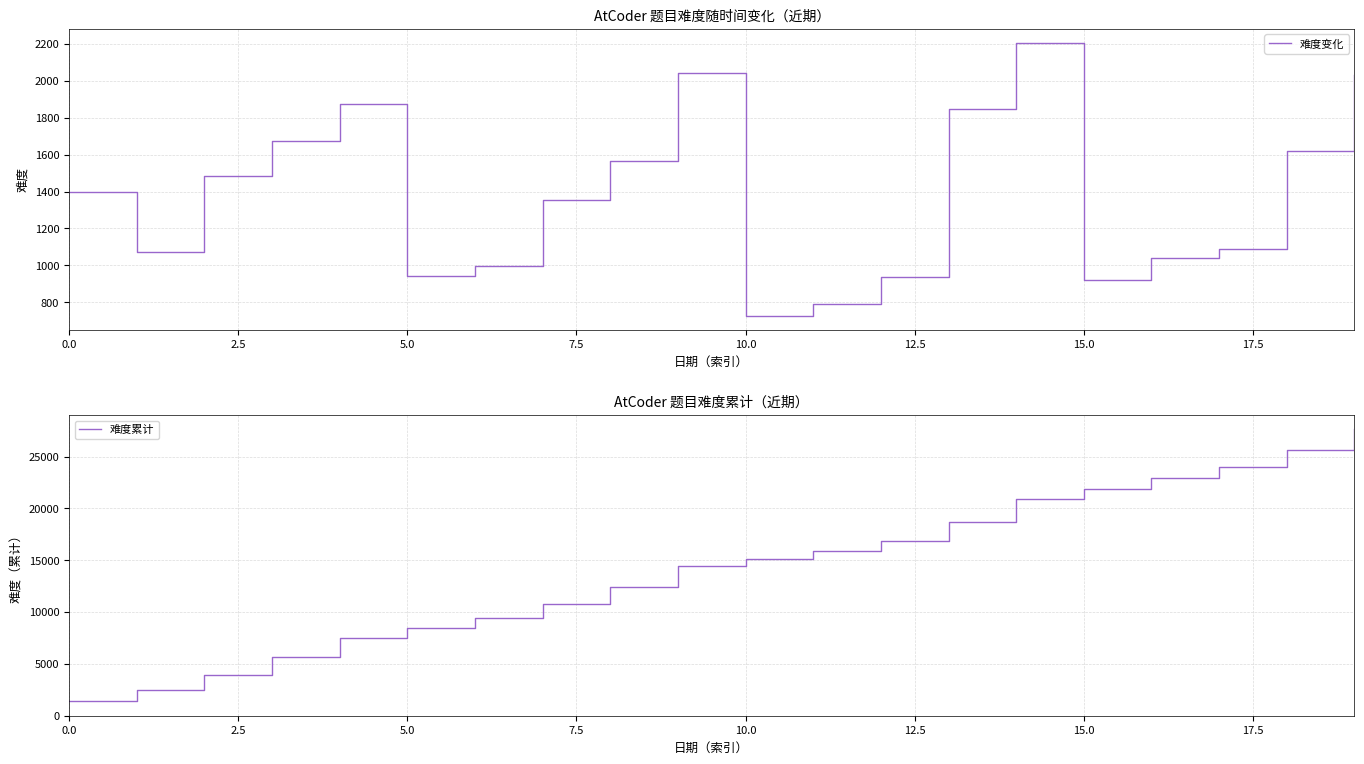

True or false: 难度累计 and 难度变化 intersect in this chart.

False